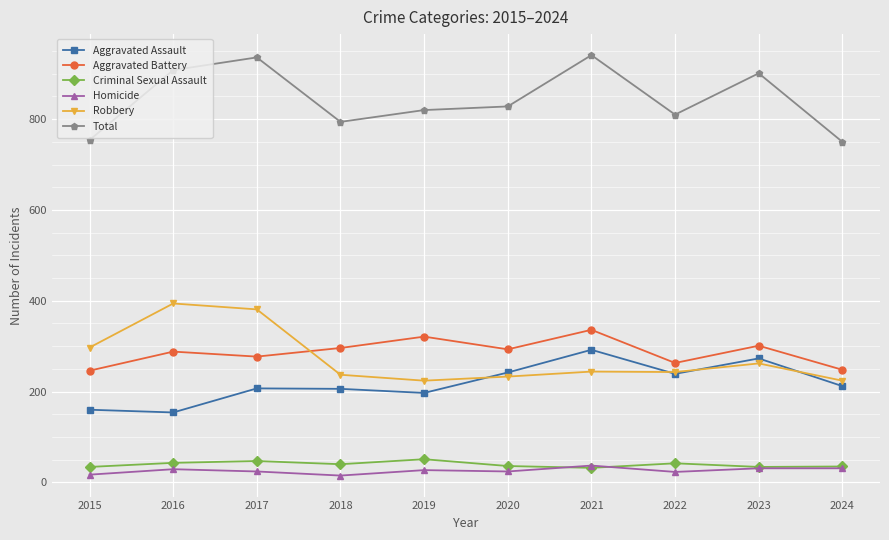

What is the value of the Criminal Sexual Assault point at the 4th from the left?

40